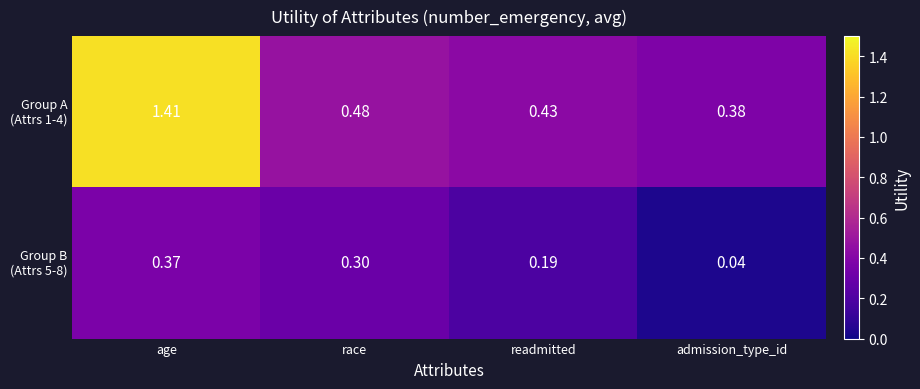

At which category is the sum across all series the highest?

age